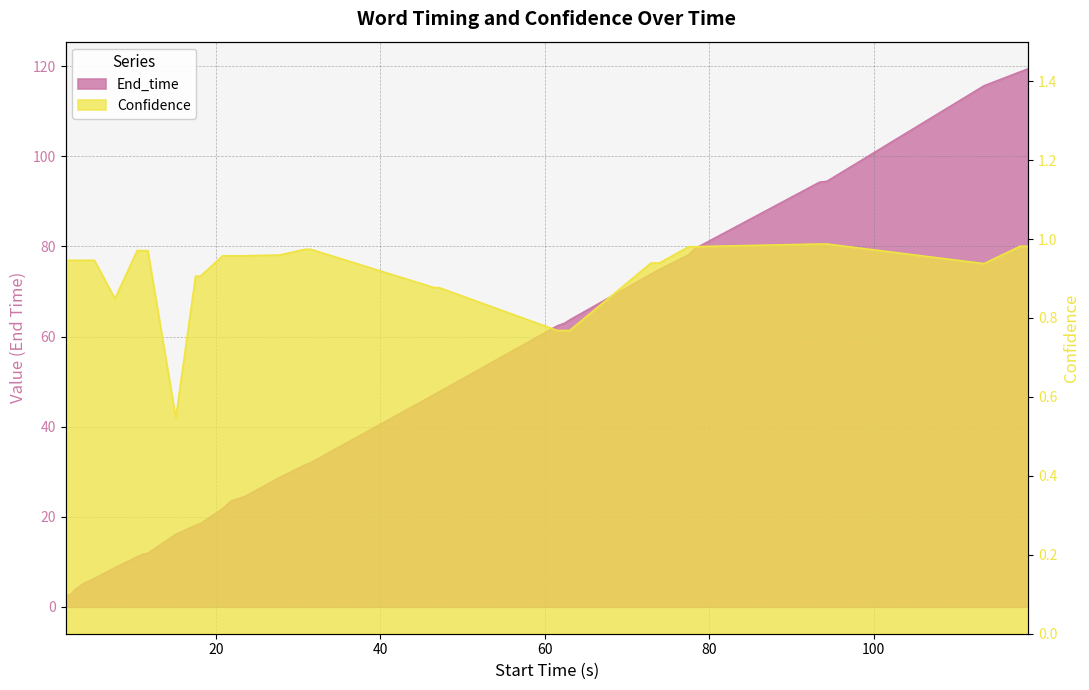

Reading left to right, list all the values displayed in this chart.

End_time: office=2.4	supplies=2.9	on paper=3.9	printers=5.2	copiers=6.3	staplers=8.7	pens=11.1	pencils=11.7	erasers=11.9	white=16.1	paper=18.1	clips=18.5	thumbtacks=21.8	notebooks=23.5	folders=24.5	Sharpies=28.7	sticky=31.5	notes=32.0	fruit=47.1	snacks=47.7	Chargers=62.4	cables=63.0	cords=63.7	technology=73.9	computers=74.9	Staples=78.2	desk chairs=79.5	database=94.3	records=94.5	bags=115.7	backpacks=118.8	briefcase=119.5
Confidence: office=0.9	supplies=0.9	on paper=0.9	printers=0.9	copiers=0.9	staplers=0.8	pens=1.0	pencils=1.0	erasers=1.0	white=0.5	paper=0.9	clips=0.9	thumbtacks=1.0	notebooks=1.0	folders=1.0	Sharpies=1.0	sticky=1.0	notes=1.0	fruit=0.9	snacks=0.9	Chargers=0.8	cables=0.8	cords=0.8	technology=0.9	computers=0.9	Staples=1.0	desk chairs=1.0	database=1.0	records=1.0	bags=0.9	backpacks=1.0	briefcase=1.0